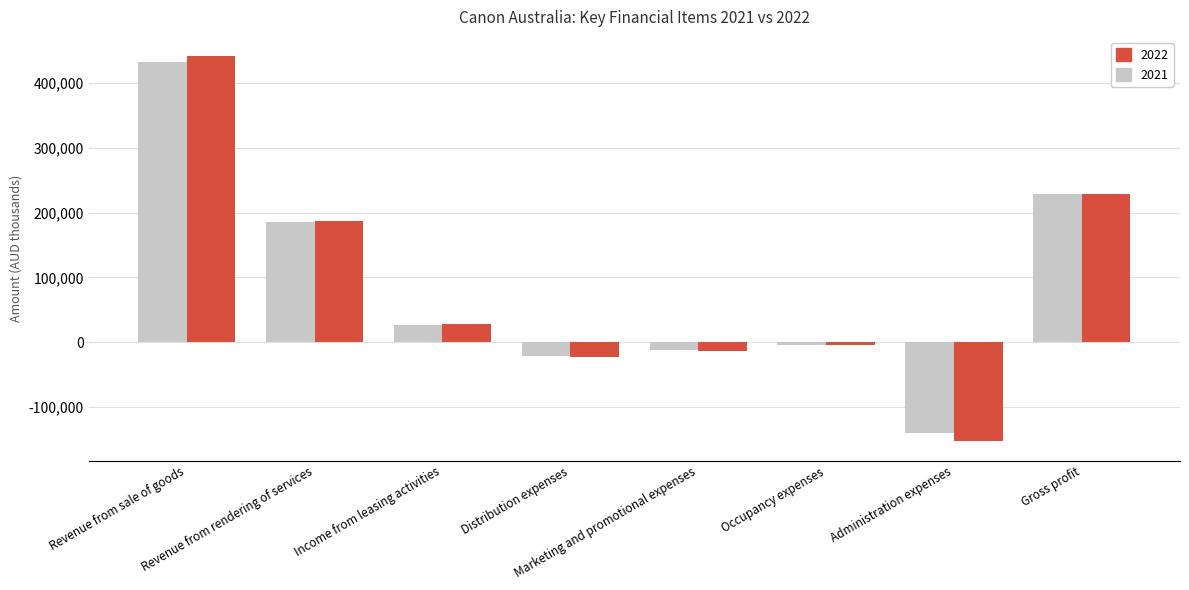

Where is 2022 nearest to the value 144325?

Revenue from rendering of services